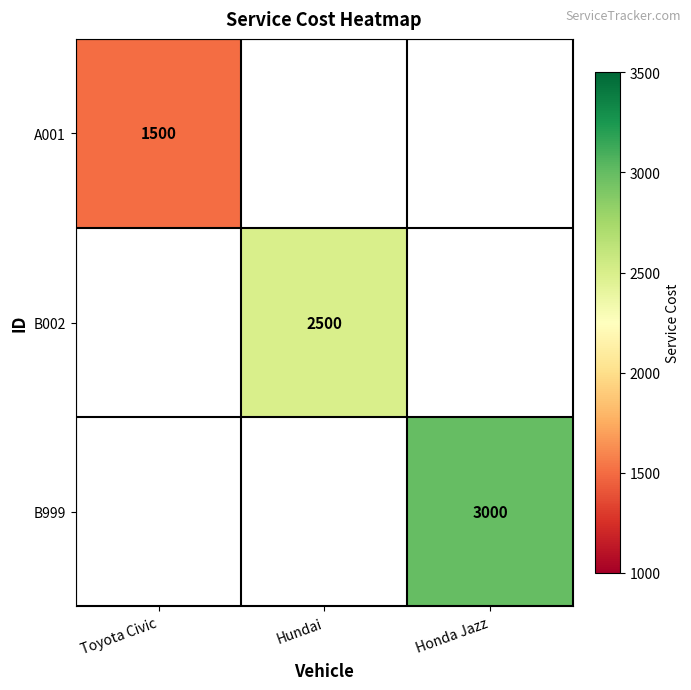

What is the maximum value shown in the chart?

3000.0